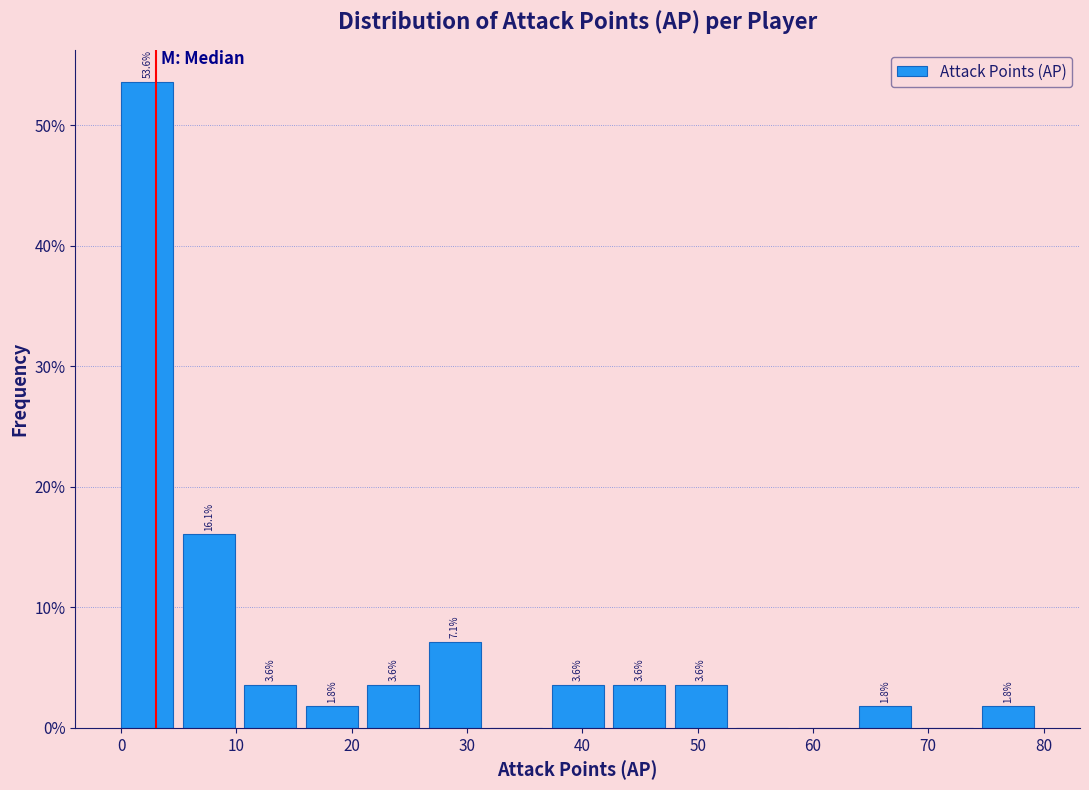

Over which range of the x-axis is the bar tallest?

0 to 5